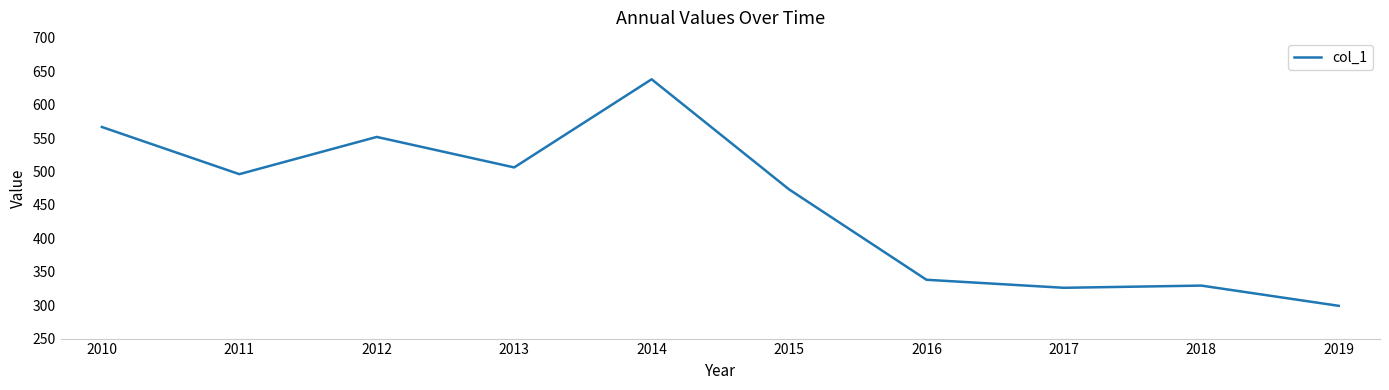

Reading left to right, what are all the values shown in this chart?

2010=566.6	2011=496.1	2012=551.8	2013=506.1	2014=638.1	2015=473.3	2016=338.0	2017=326.0	2018=329.3	2019=299.0